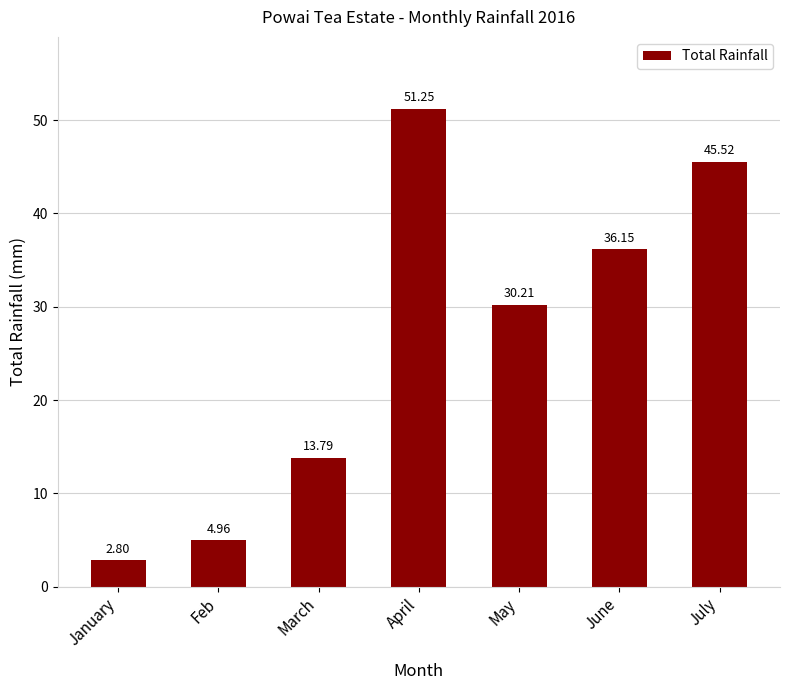

What is the difference between the maximum and second lowest values?

46.3